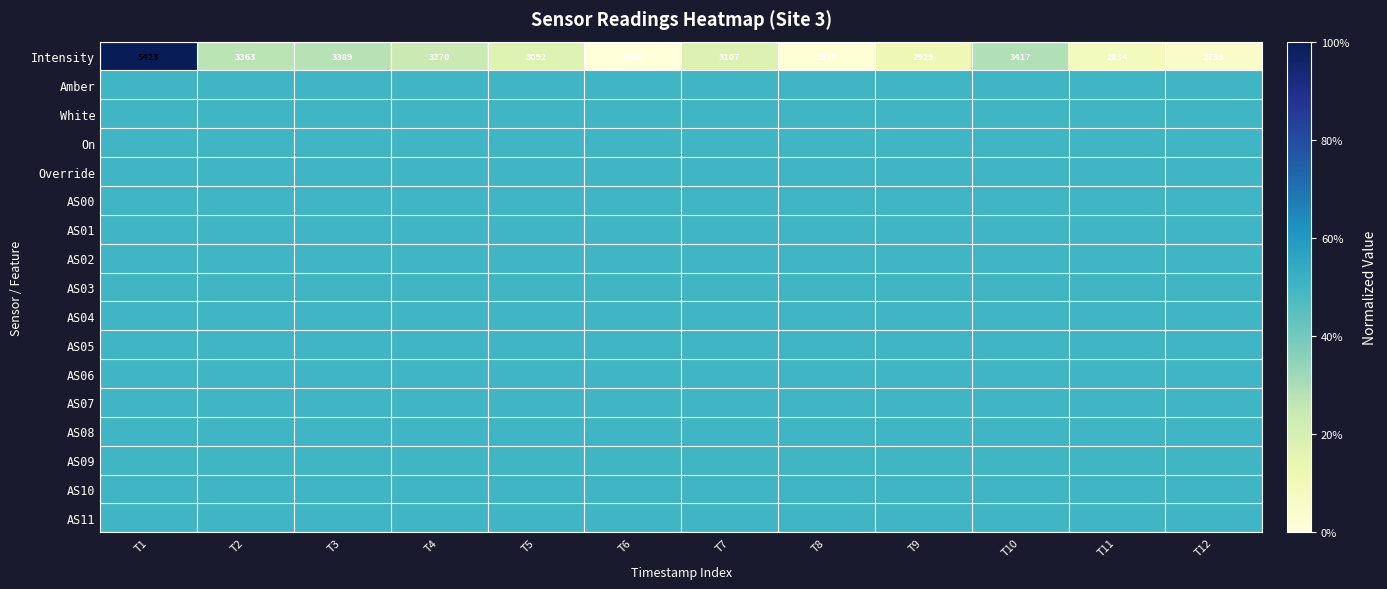

True or false: Intensity has a value of 5423.0 at T1.

True